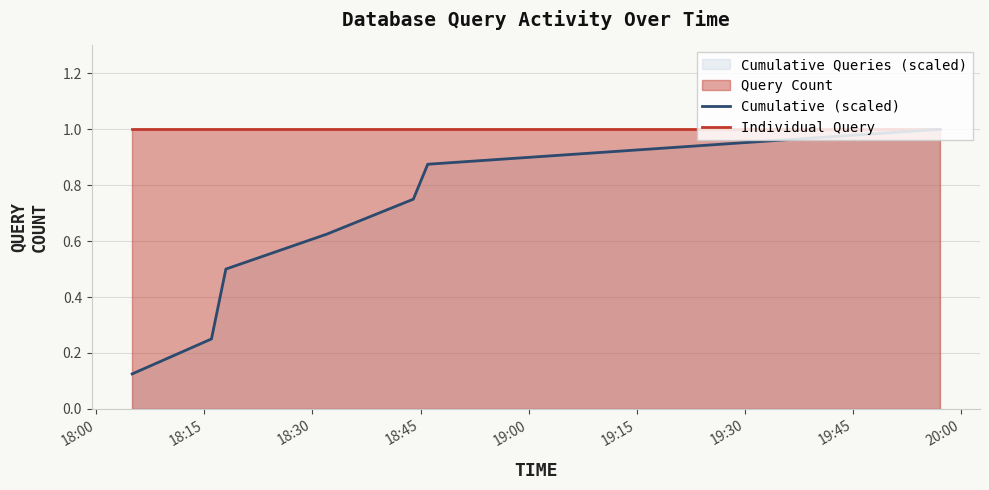

Which series has the widest spread of values?

Cumulative (scaled)